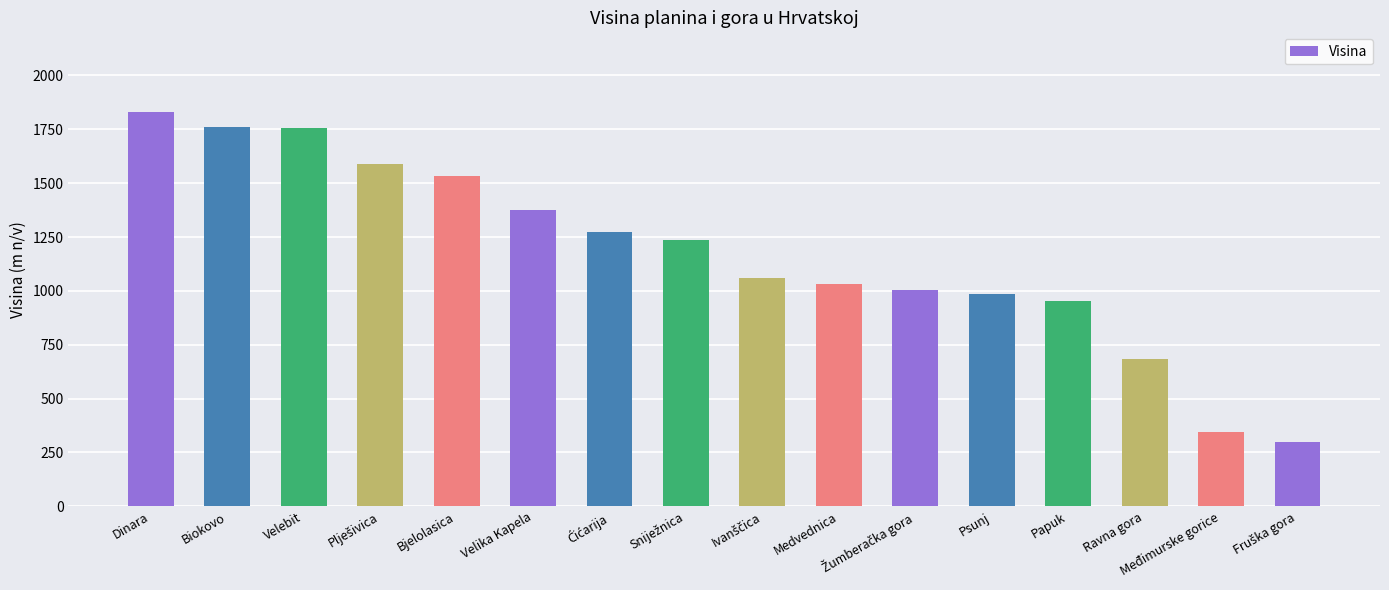

What is the smallest value displayed?

297